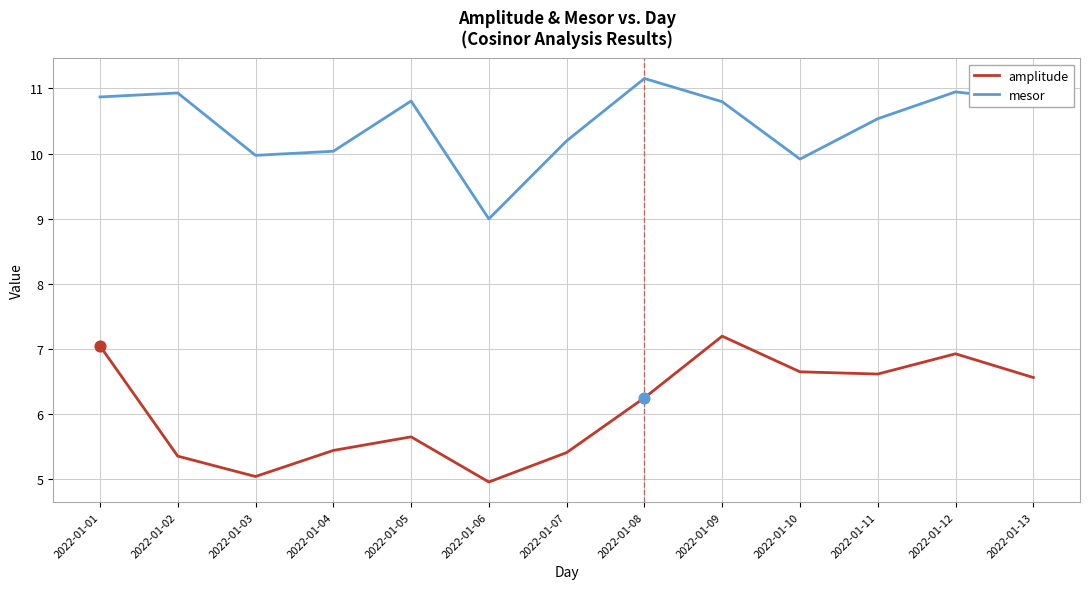

Which series has the largest total across all categories?

mesor